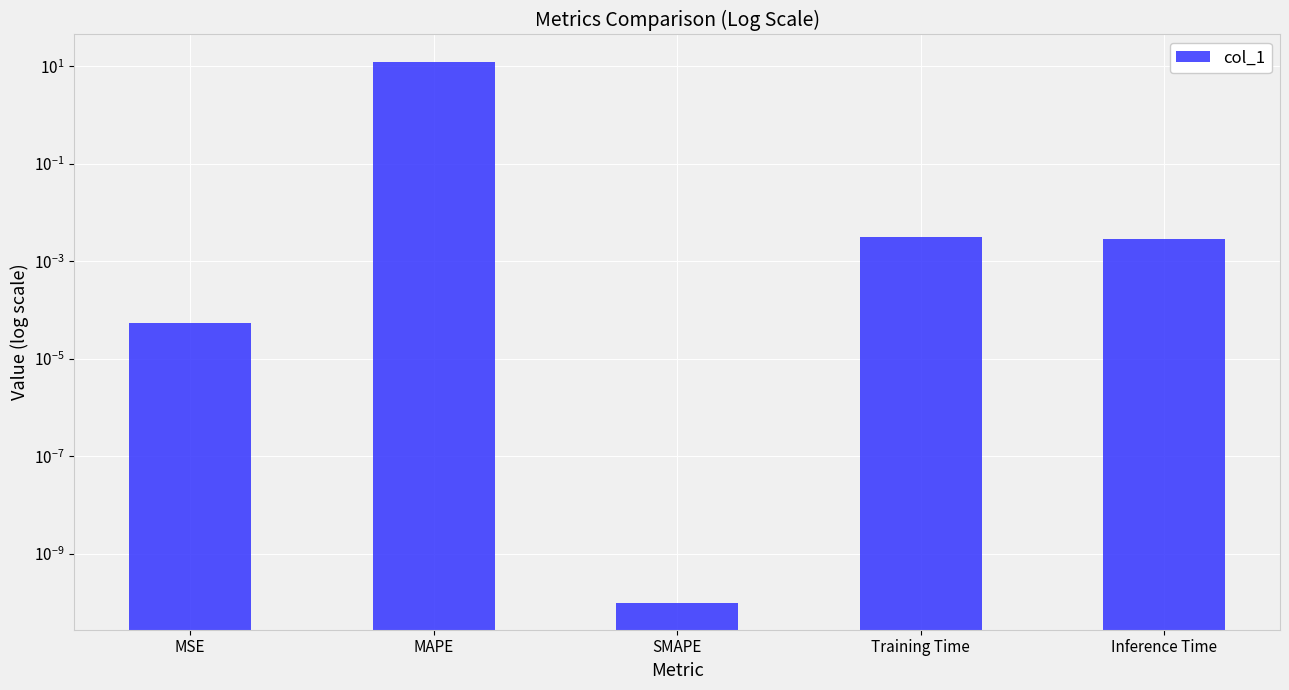

Which category has the highest value across all series?

MAPE